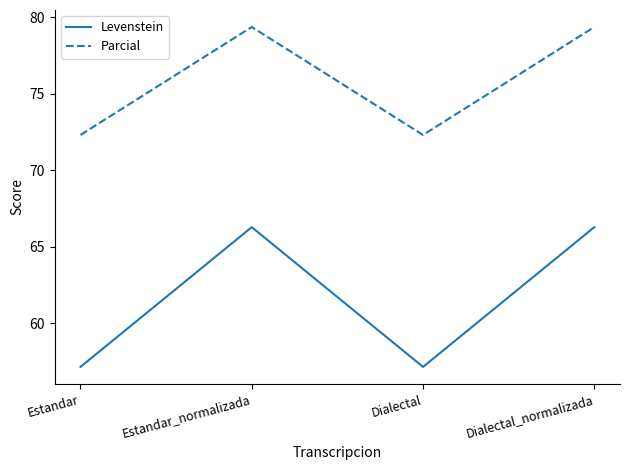

List the series in order of their peak value, highest first.

Parcial, Levenstein